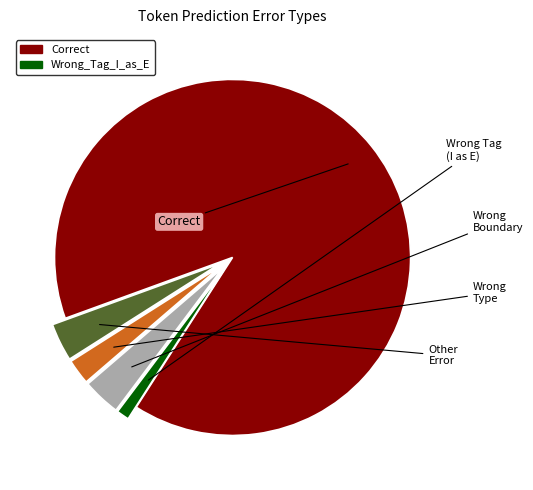

Does any single category account for the majority?

Yes